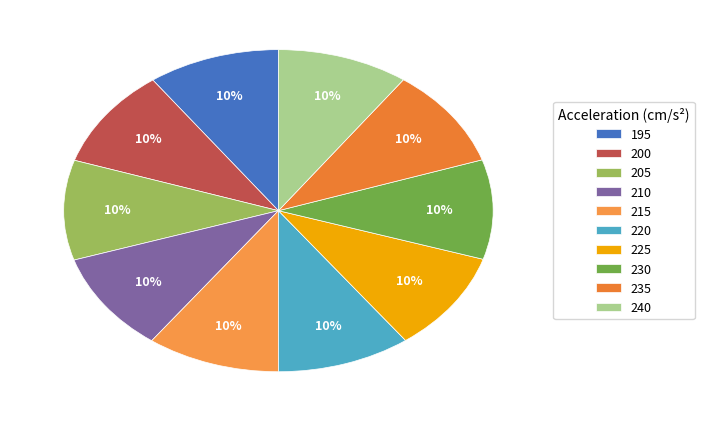

Is it true that 225 is 10% of the pie?

True